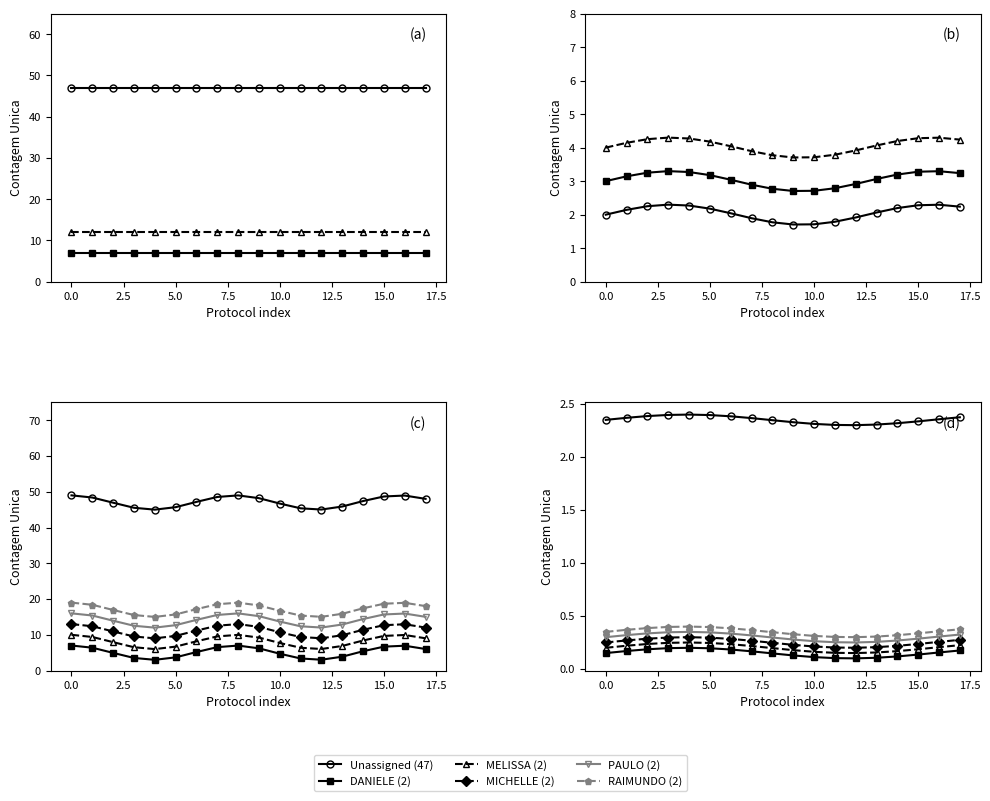

Rank the series at 15 from lowest to highest value.

DANIELE (2), MELISSA (2), MICHELLE (2), PAULO (2), RAIMUNDO (2), Unassigned (47)